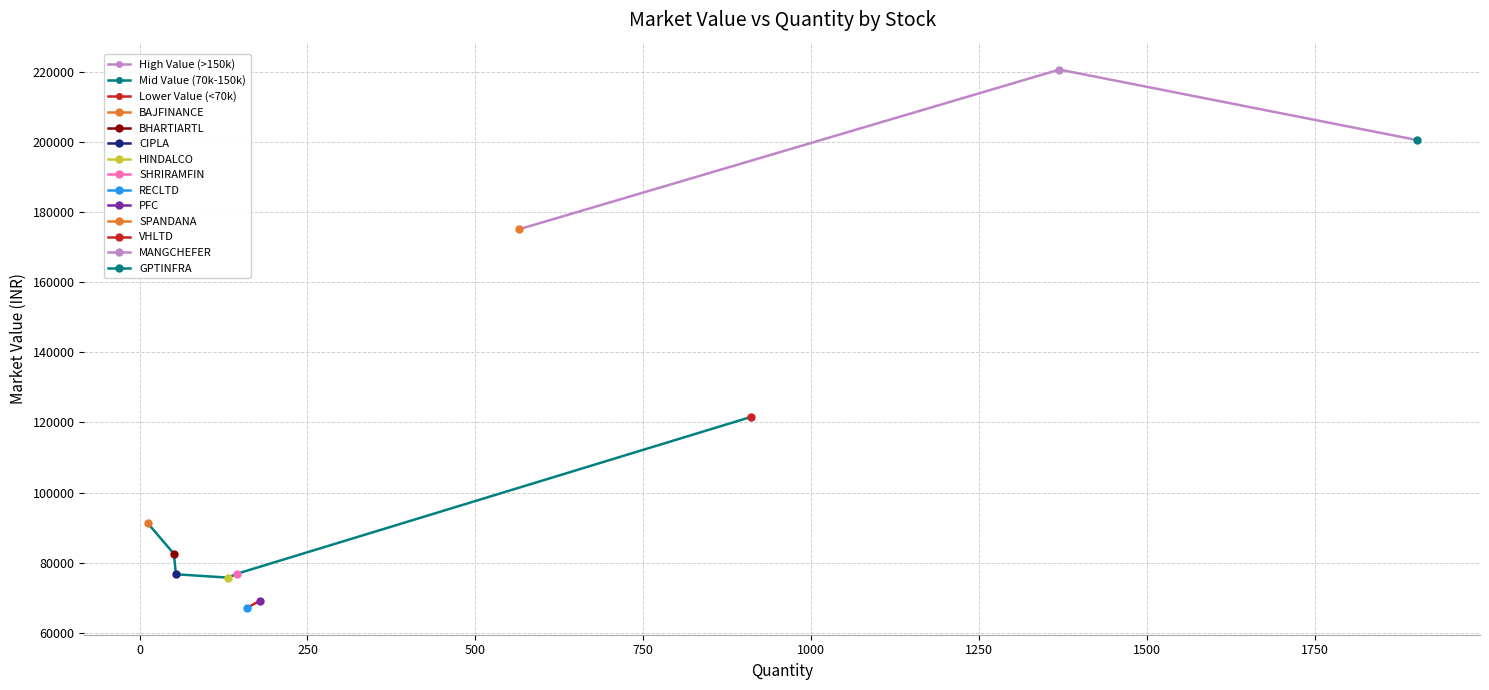

True or false: the data shows 121539.6 at VHLTD.

True